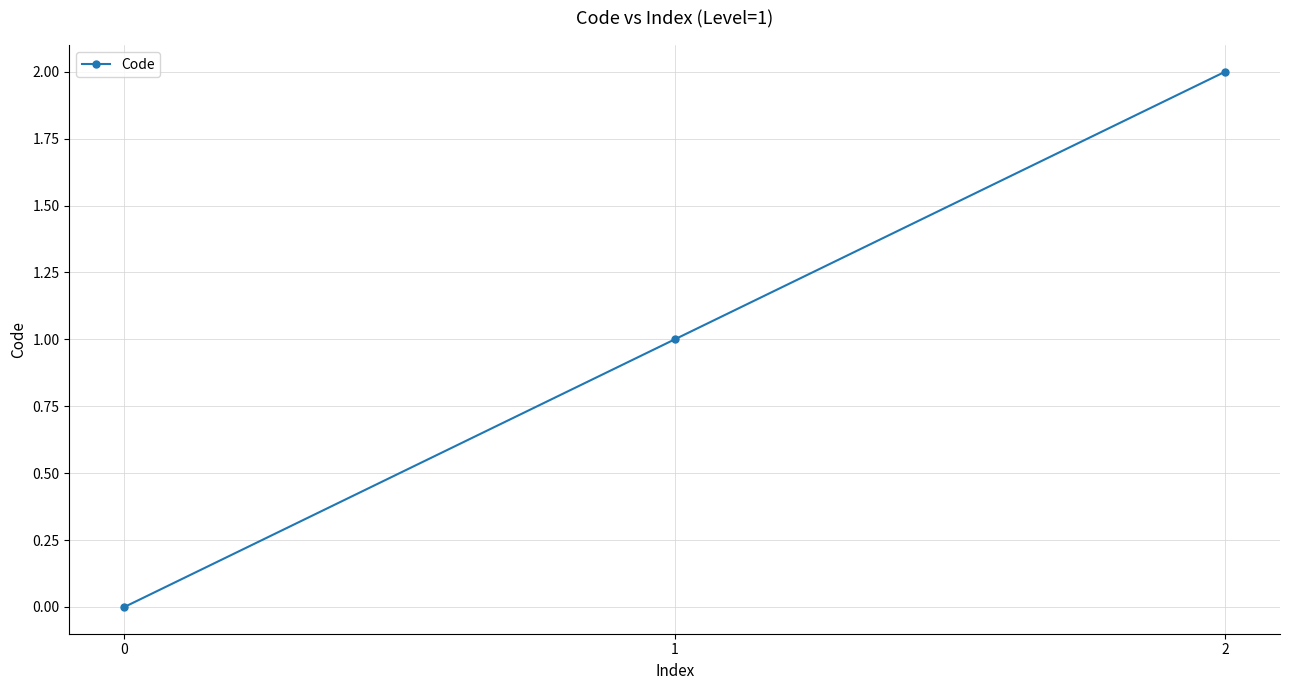

How many lines are shown in the chart?

1